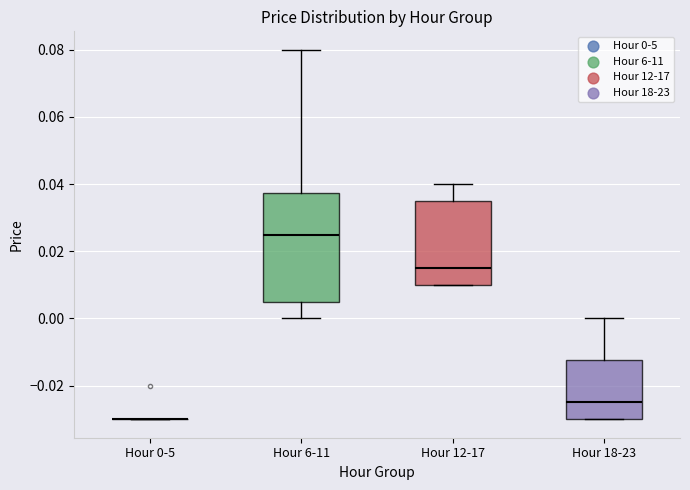

Comparing the boxes themselves (not the whiskers), which one is the tallest?

Hour 6-11